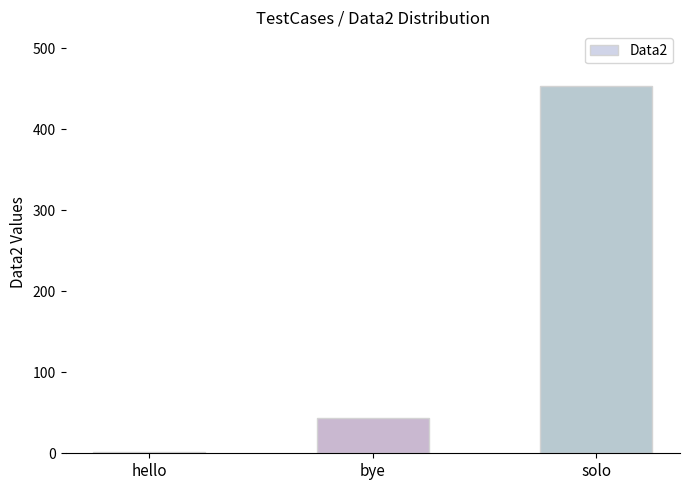

Reading left to right, transcribe all the data shown in this chart.

hello=1	bye=43	solo=453